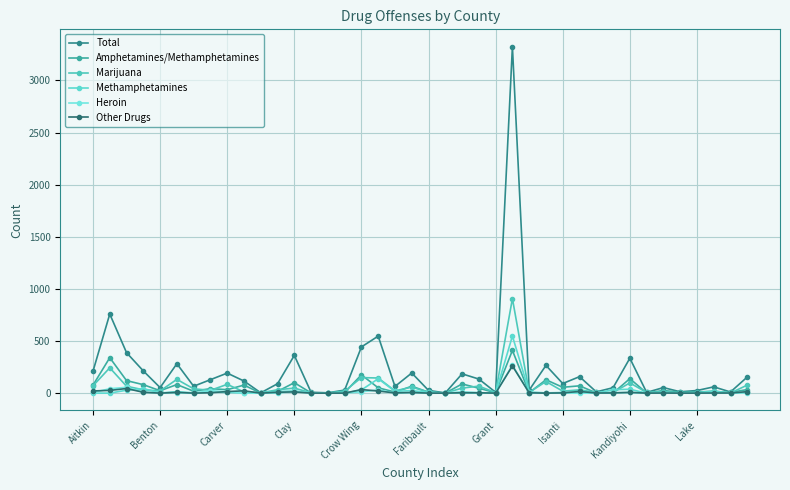

How many lines are shown in the chart?

6